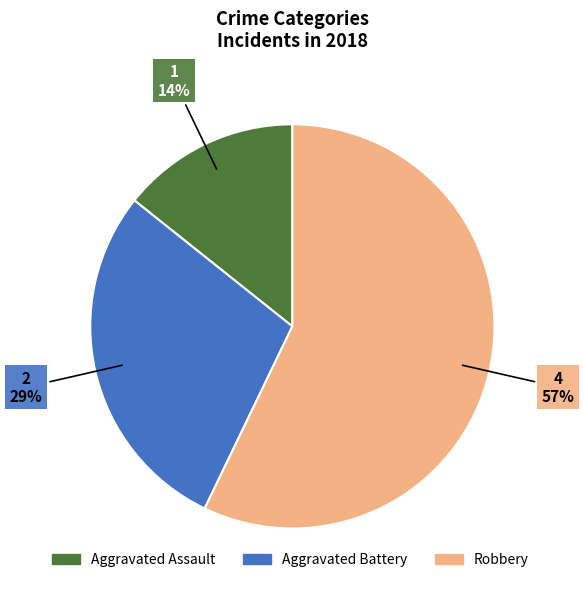

Which category has the smallest portion of the pie?

Aggravated Assault